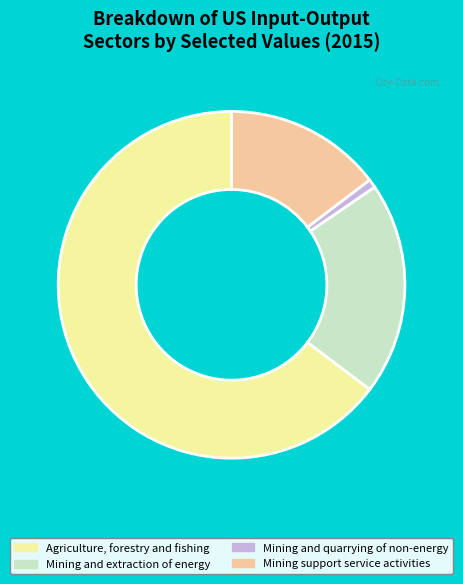

Which slice is the smallest?

Mining and quarrying of non-energy